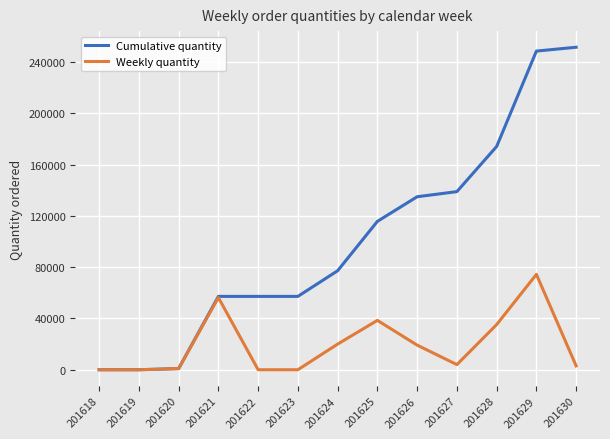

What is the maximum value for Weekly quantity?

74384